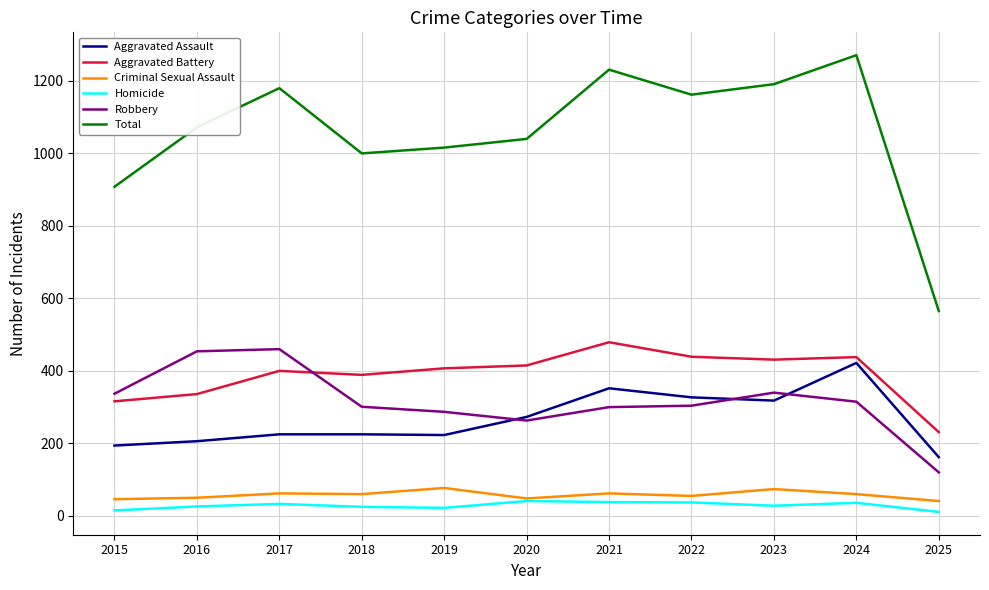

At which category is the sum across all series the highest?

2024